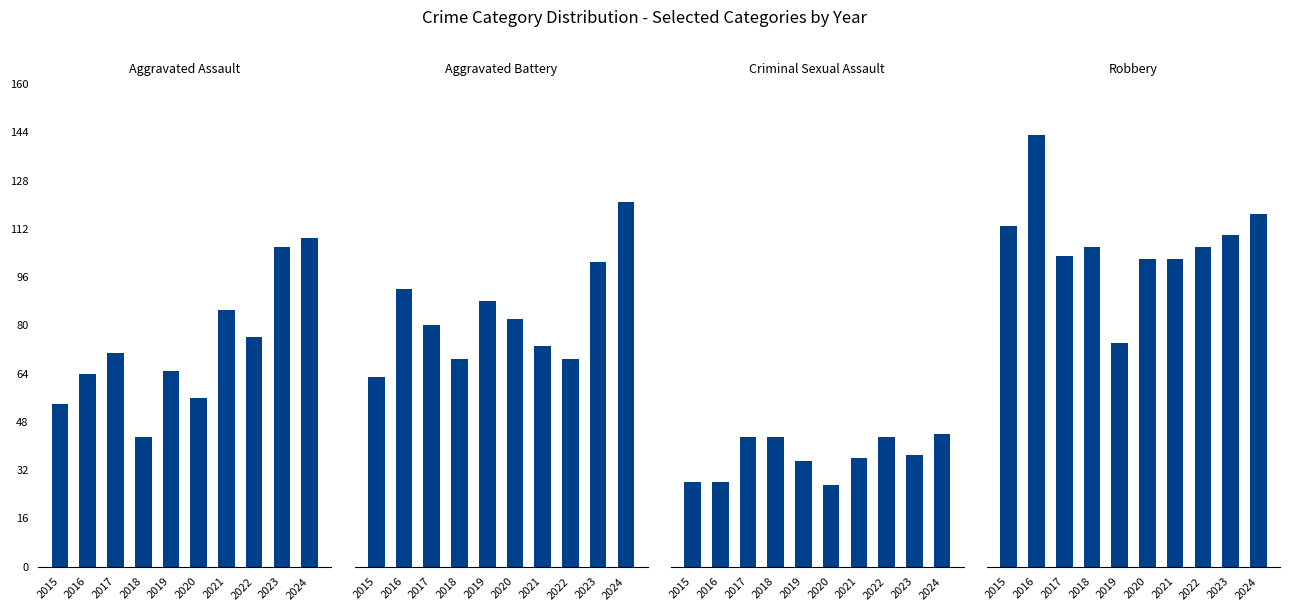

What is the difference between the highest and lowest values at 2016?

115